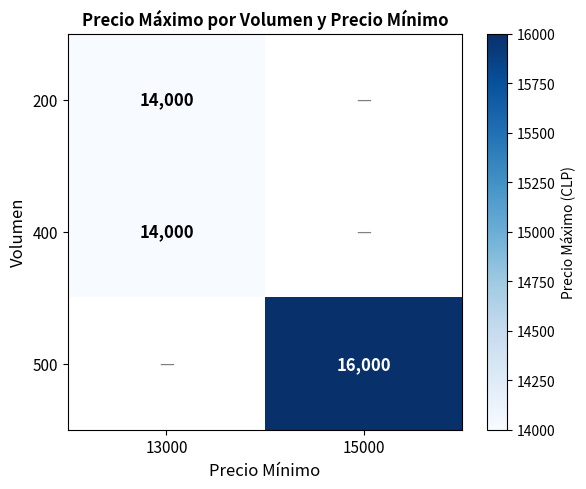

The 400 series shows 14000 at 13000. True or false?

True